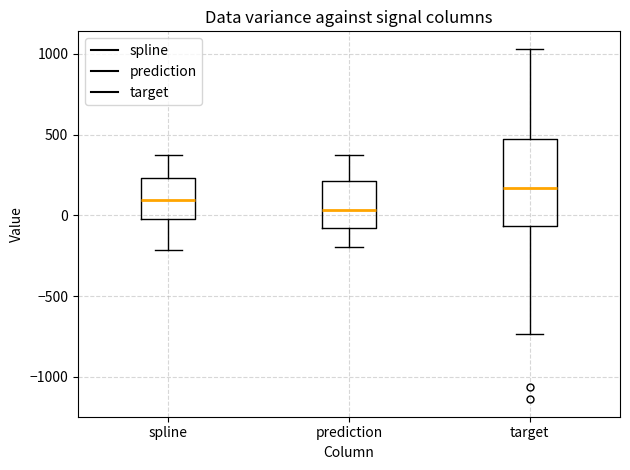

Reading left to right, read every box against the y-axis: the position of its median line, the range the box covers, and the ends of its whiskers. The values are not printed on the chart, so give them approximately, as read against the axis.

spline: median 100, box 0 to 250, whiskers -200 to 350
prediction: median 50, box -100 to 200, whiskers -200 to 350
target: median 150, box -50 to 450, whiskers -750 to 1050